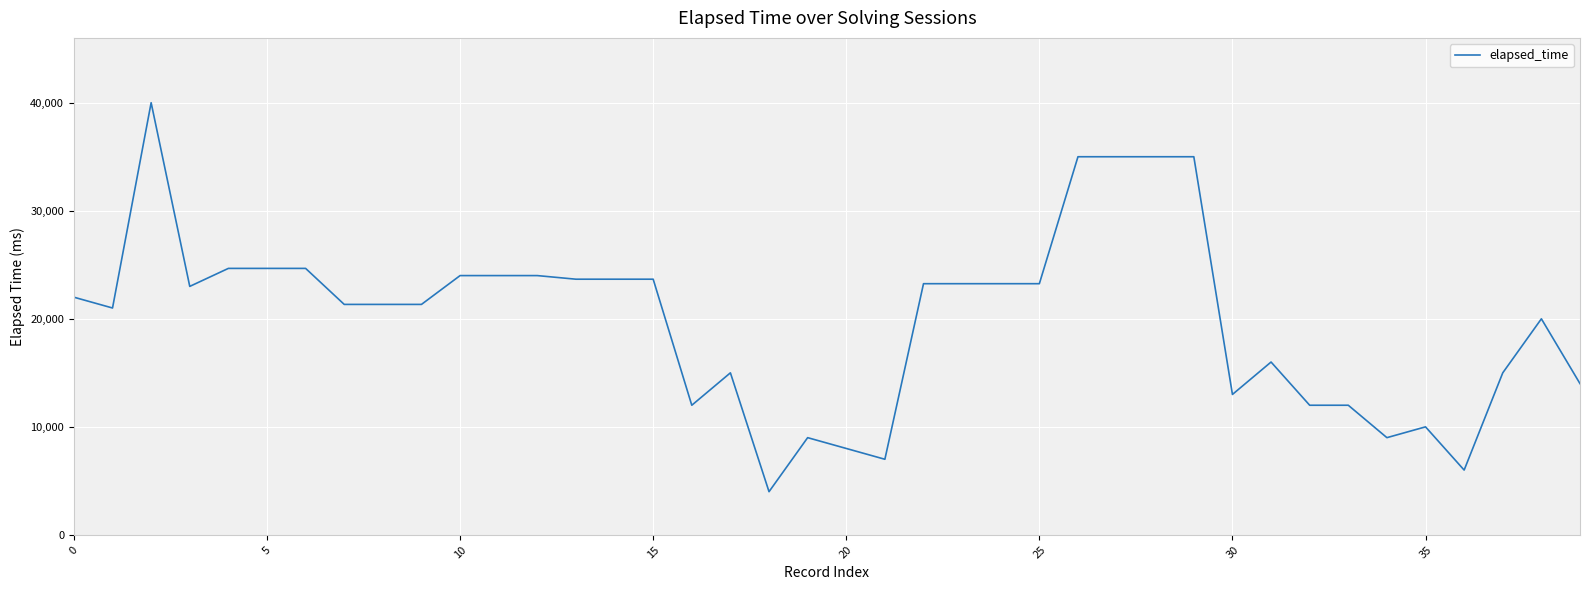

What is the smallest value displayed?

4000